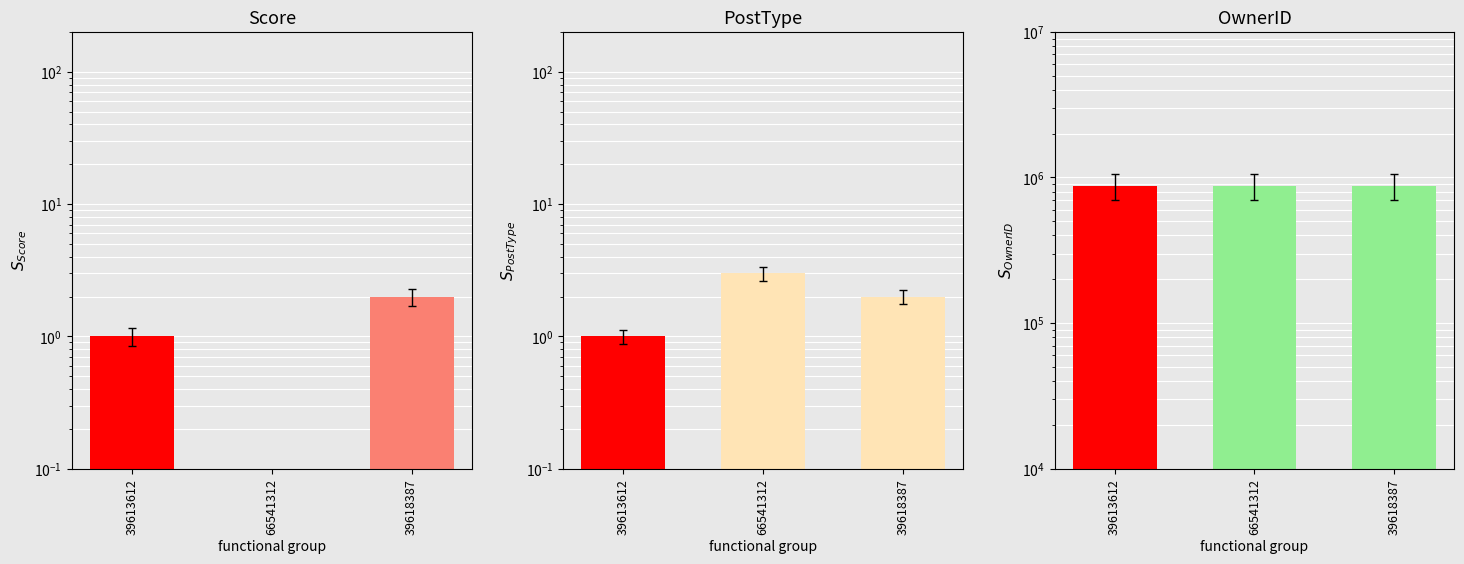

True or false: Score has a value of 2 at 39618387.

True